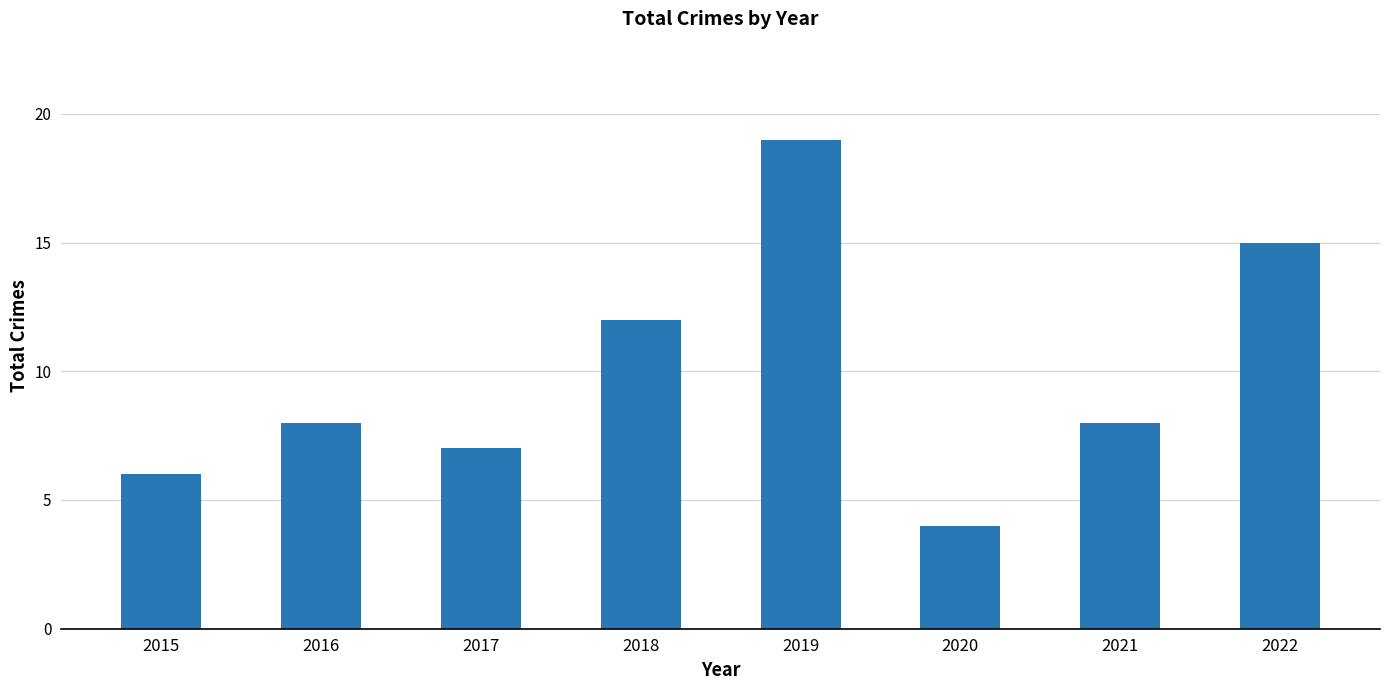

At which label is the value closest to 11?

2018